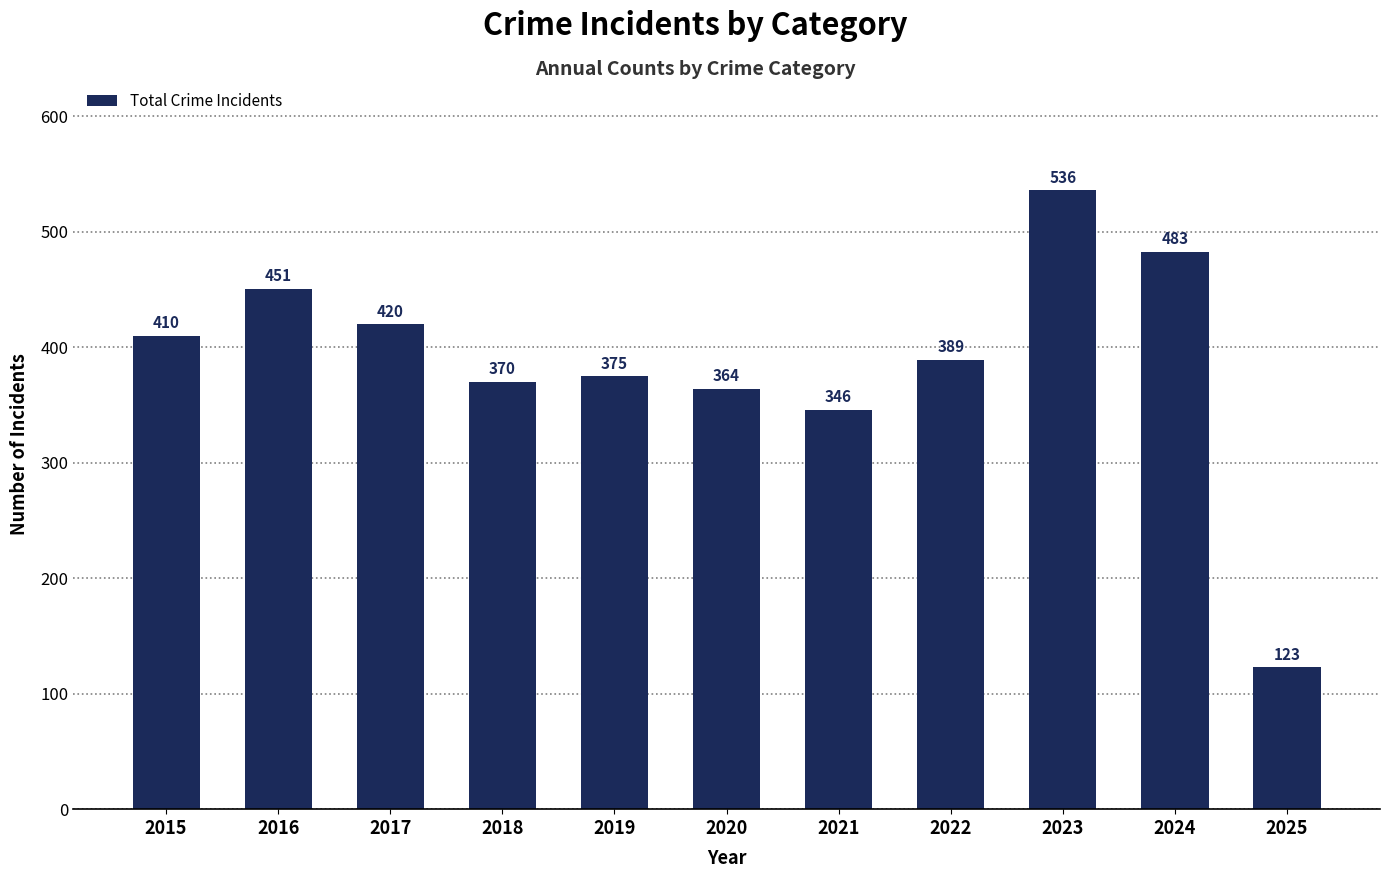

Reading right to left, transcribe all the data shown in this chart.

2025=123	2024=483	2023=536	2022=389	2021=346	2020=364	2019=375	2018=370	2017=420	2016=451	2015=410